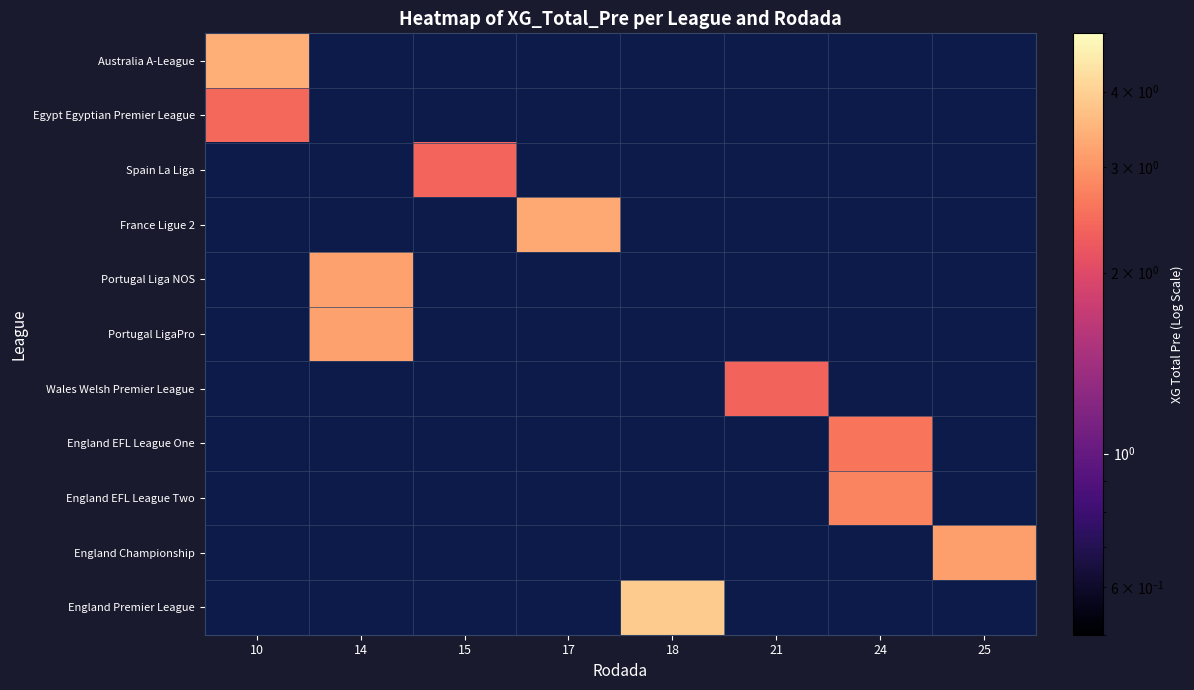

Rank the series at 14 from highest to lowest value.

Portugal Liga NOS, Portugal LigaPro, Australia A-League, Egypt Egyptian Premier League, Spain La Liga, France Ligue 2, Wales Welsh Premier League, England EFL League One, England EFL League Two, England Championship, England Premier League